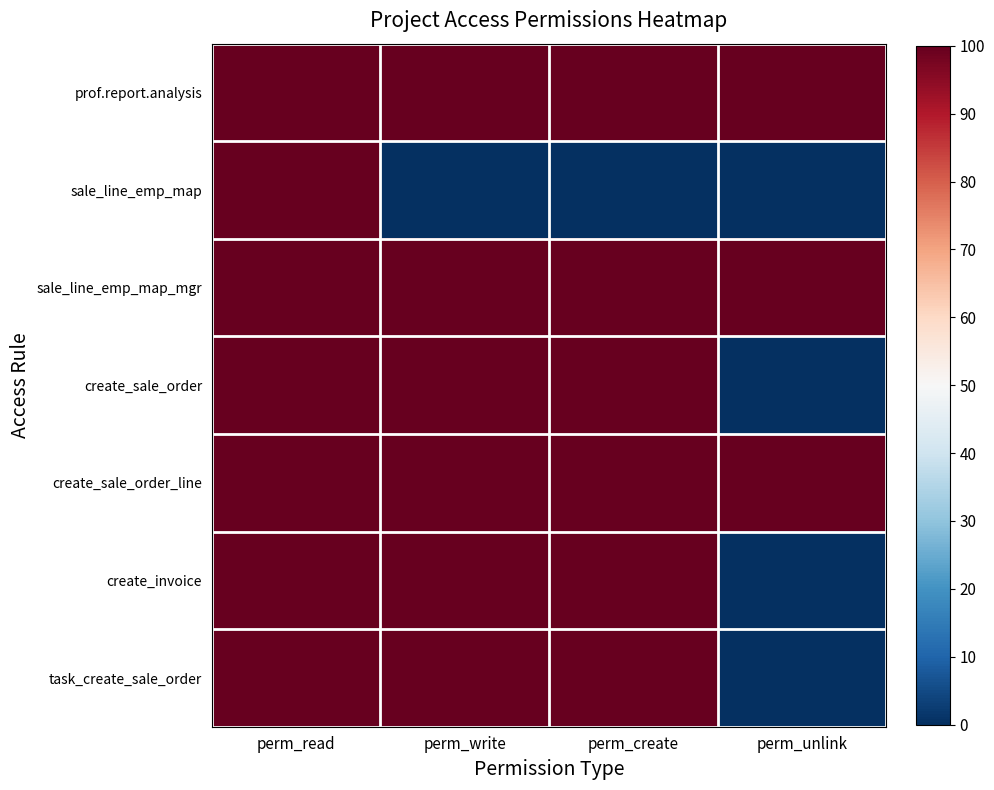

Rank the series at perm_write from lowest to highest value.

sale_line_emp_map, prof.report.analysis, sale_line_emp_map_mgr, create_sale_order, create_sale_order_line, create_invoice, task_create_sale_order